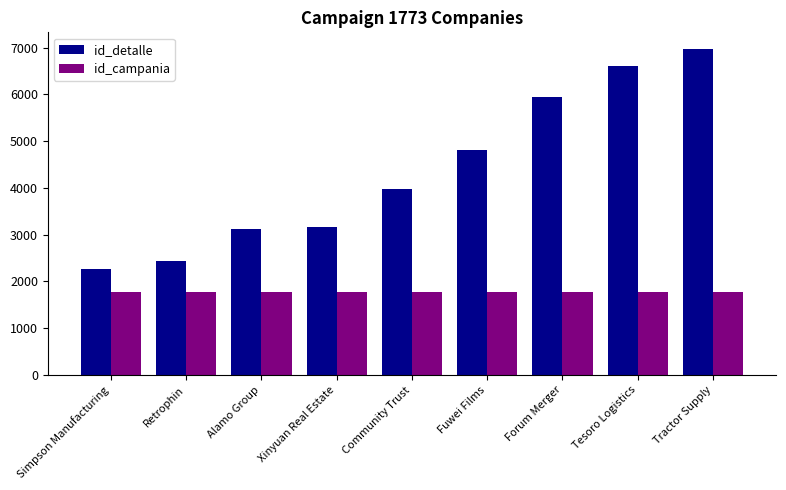

What is the maximum value for id_campania?

1773